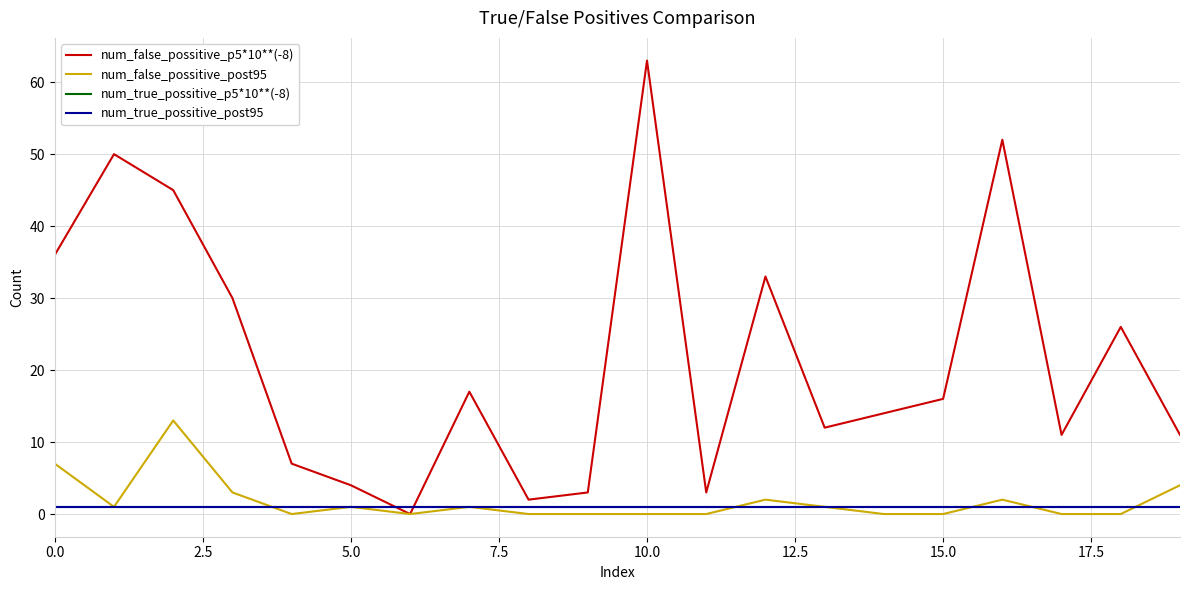

What is the label of the 15th point from the left?

14